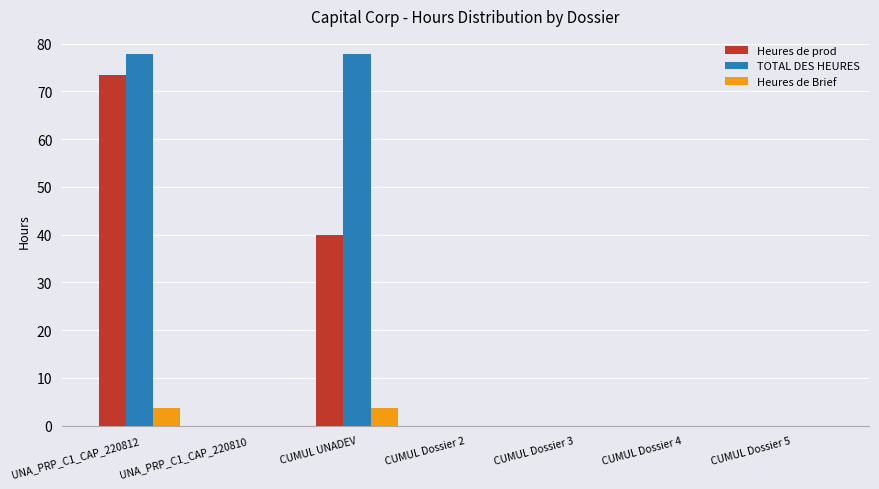

At which category is the sum across all series the highest?

UNA_PRP_C1_CAP_220812